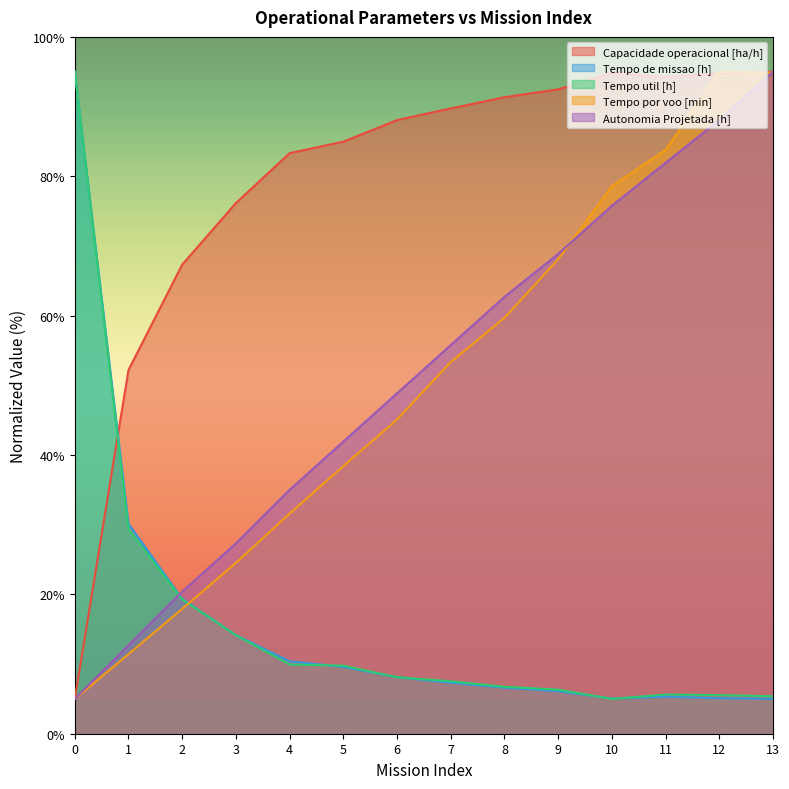

True or false: Capacidade operacional [ha/h] and Autonomia Projetada [h] cross at least once.

False